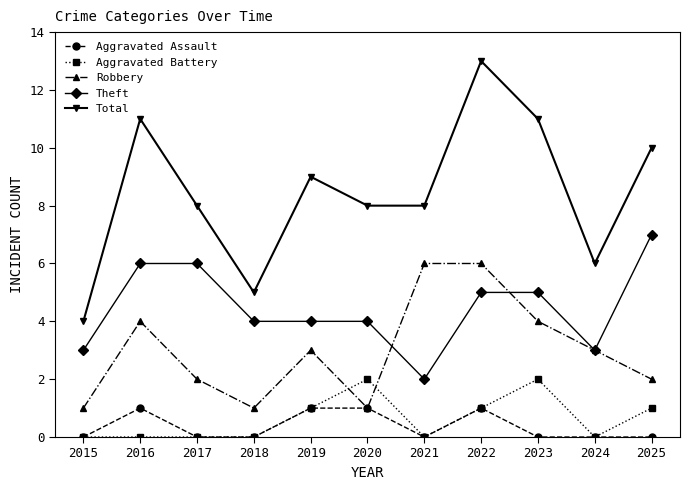

What is the difference between the maximum and second lowest values in the Aggravated Battery series?

2